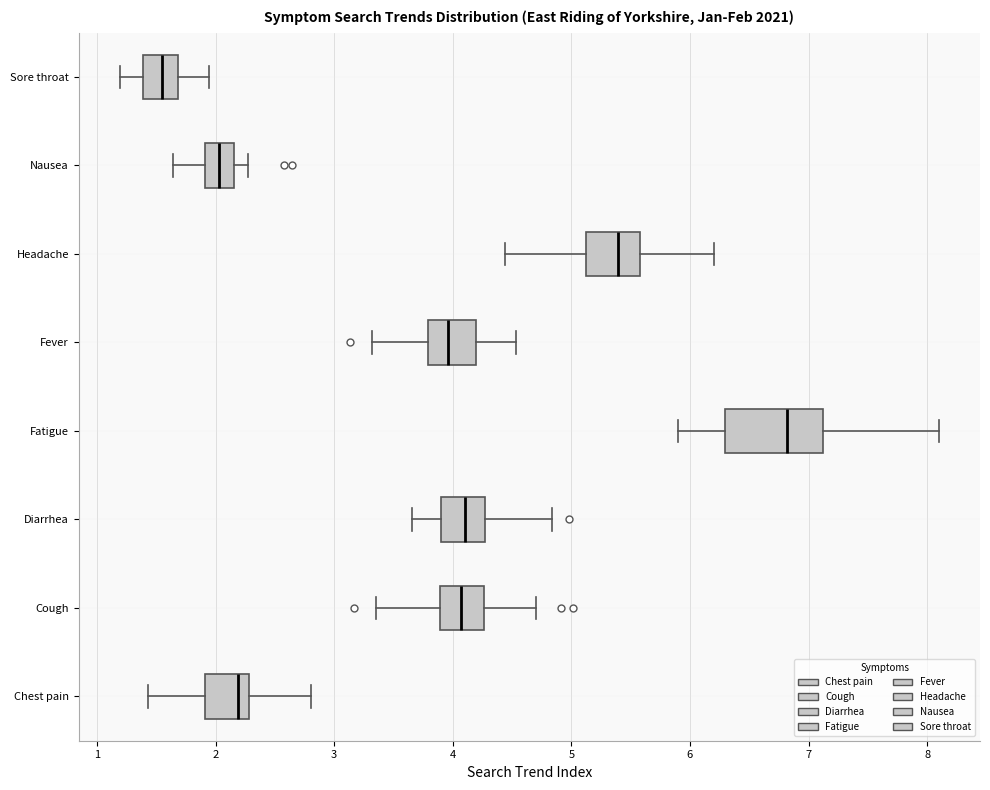

Reading bottom to top, read every box against the x-axis: the position of its median line, the range the box covers, and the ends of its whiskers. The values are not printed on the chart, so give them approximately, as read against the axis.

Chest pain: median 2.2, box 1.9 to 2.3, whiskers 1.4 to 2.8
Cough: median 4.1, box 3.9 to 4.3, whiskers 3.4 to 4.7
Diarrhea: median 4.1, box 3.9 to 4.3, whiskers 3.7 to 4.8
Fatigue: median 6.8, box 6.3 to 7.1, whiskers 5.9 to 8.1
Fever: median 4.0, box 3.8 to 4.2, whiskers 3.3 to 4.5
Headache: median 5.4, box 5.1 to 5.6, whiskers 4.4 to 6.2
Nausea: median 2.0, box 1.9 to 2.2, whiskers 1.6 to 2.3
Sore throat: median 1.5, box 1.4 to 1.7, whiskers 1.2 to 1.9